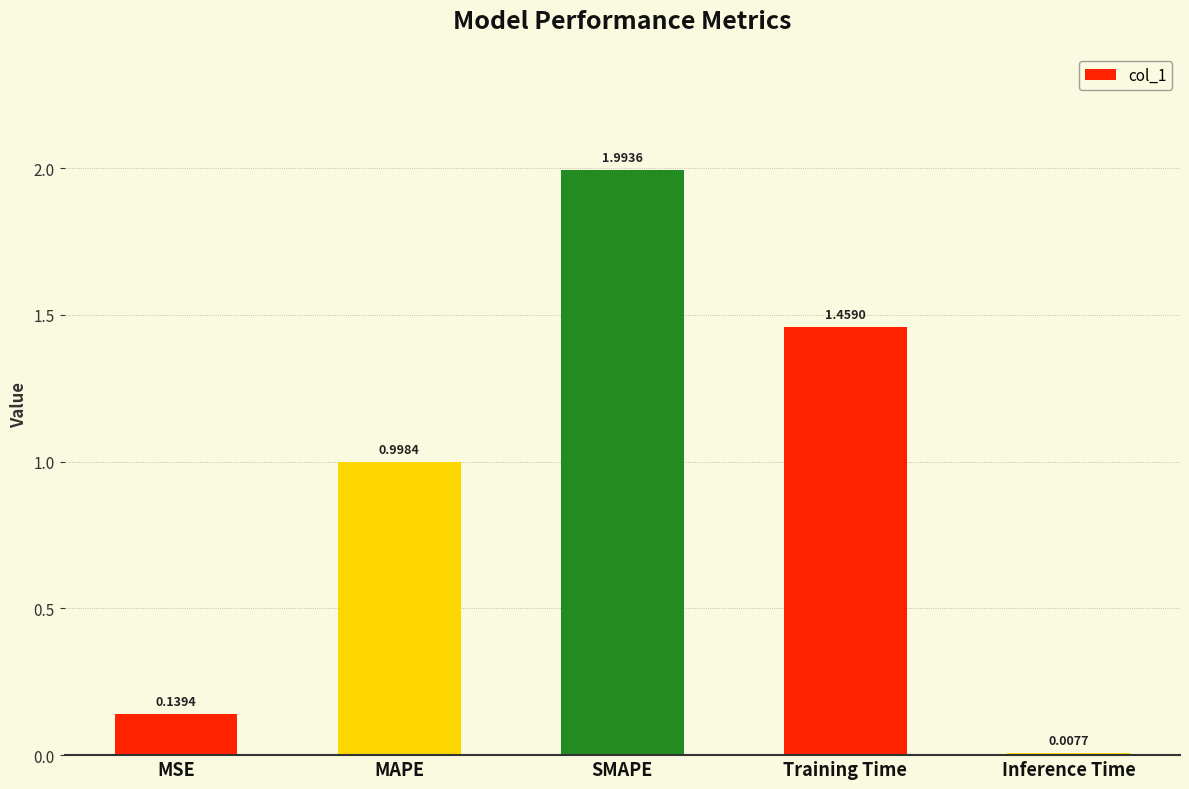

Rank the categories by value from highest to lowest.

SMAPE, Training Time, MAPE, MSE, Inference Time